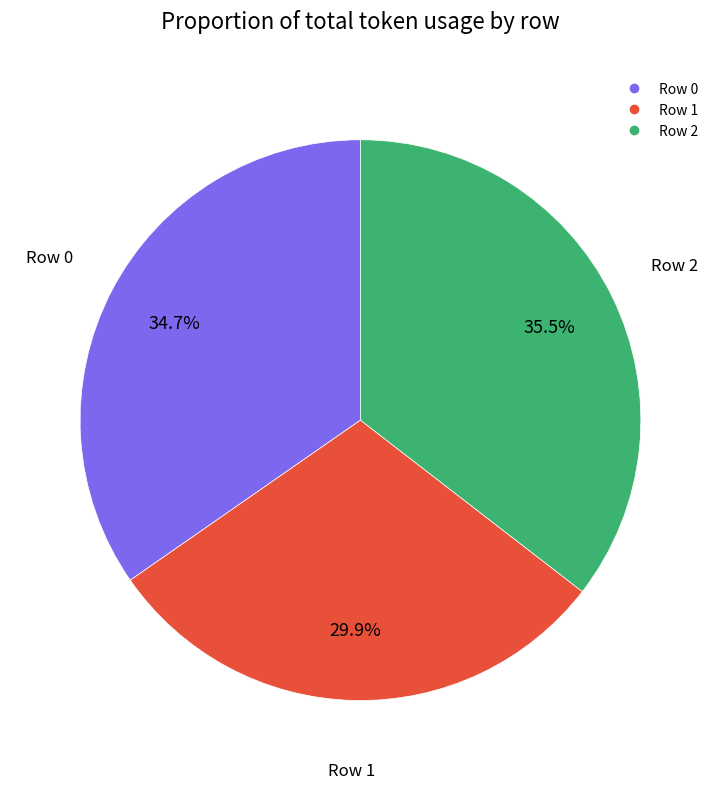

How many segments does this pie chart have?

3